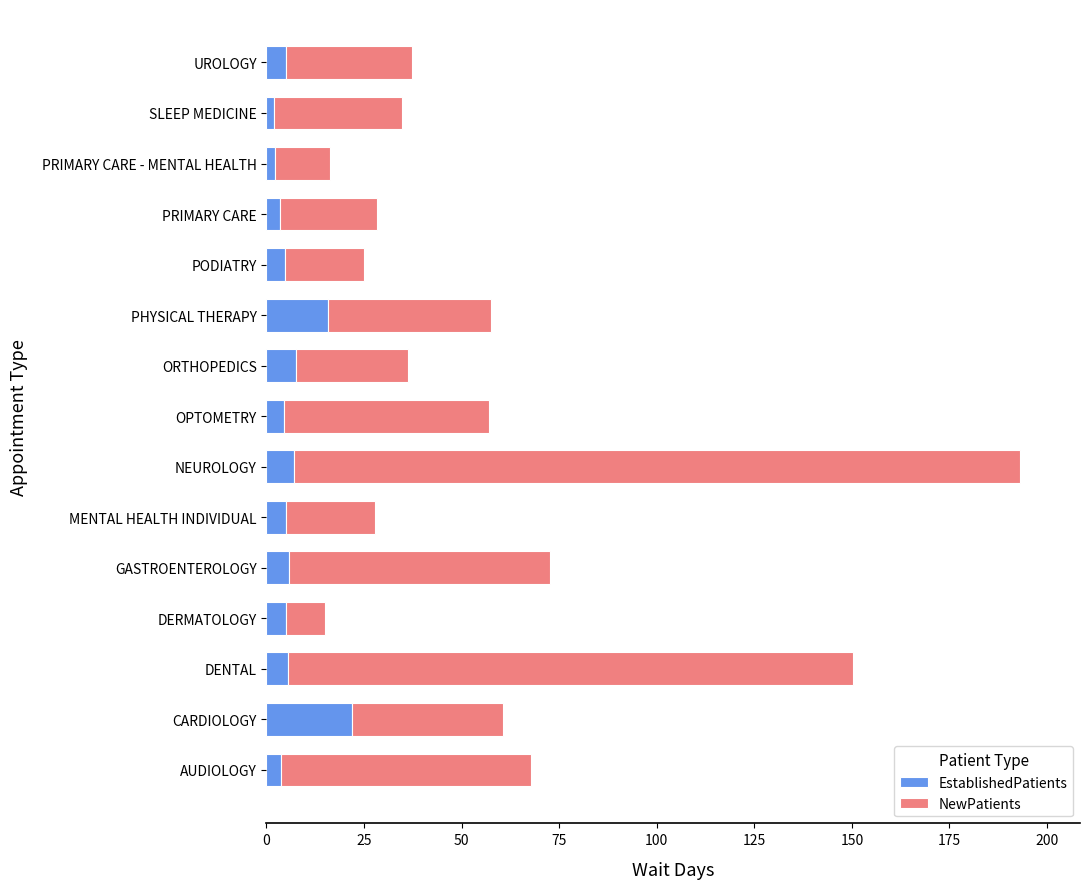

At which category is the sum across all series the highest?

NEUROLOGY